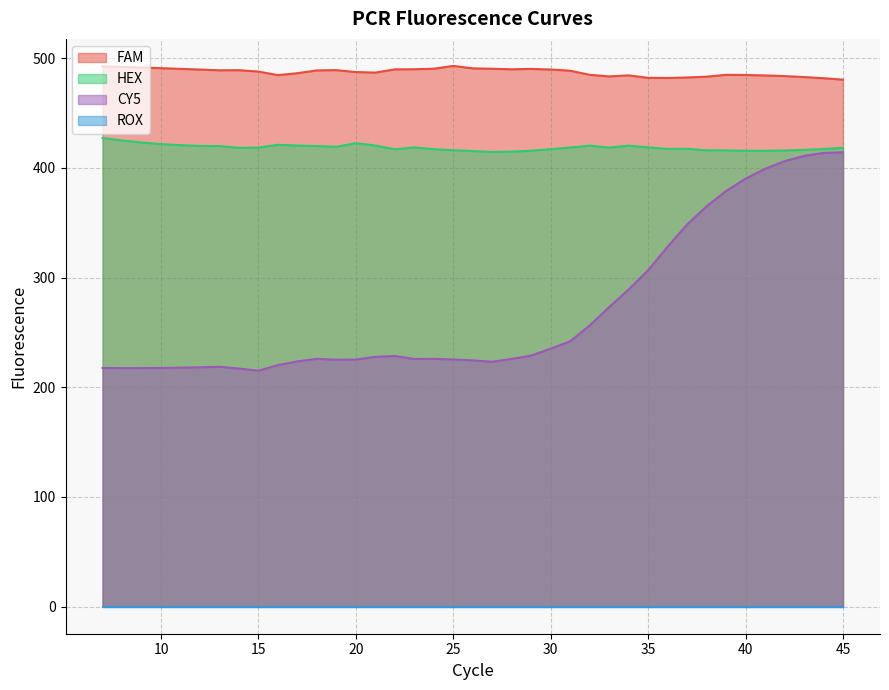

True or false: HEX and FAM cross at least once.

False